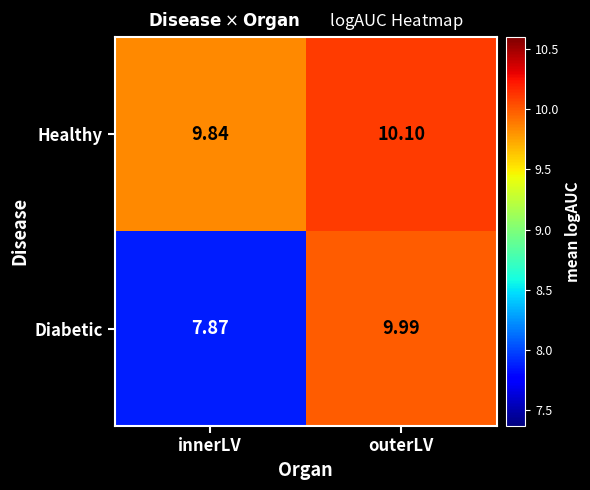

How many data points in Diabetic are less than 9?

1